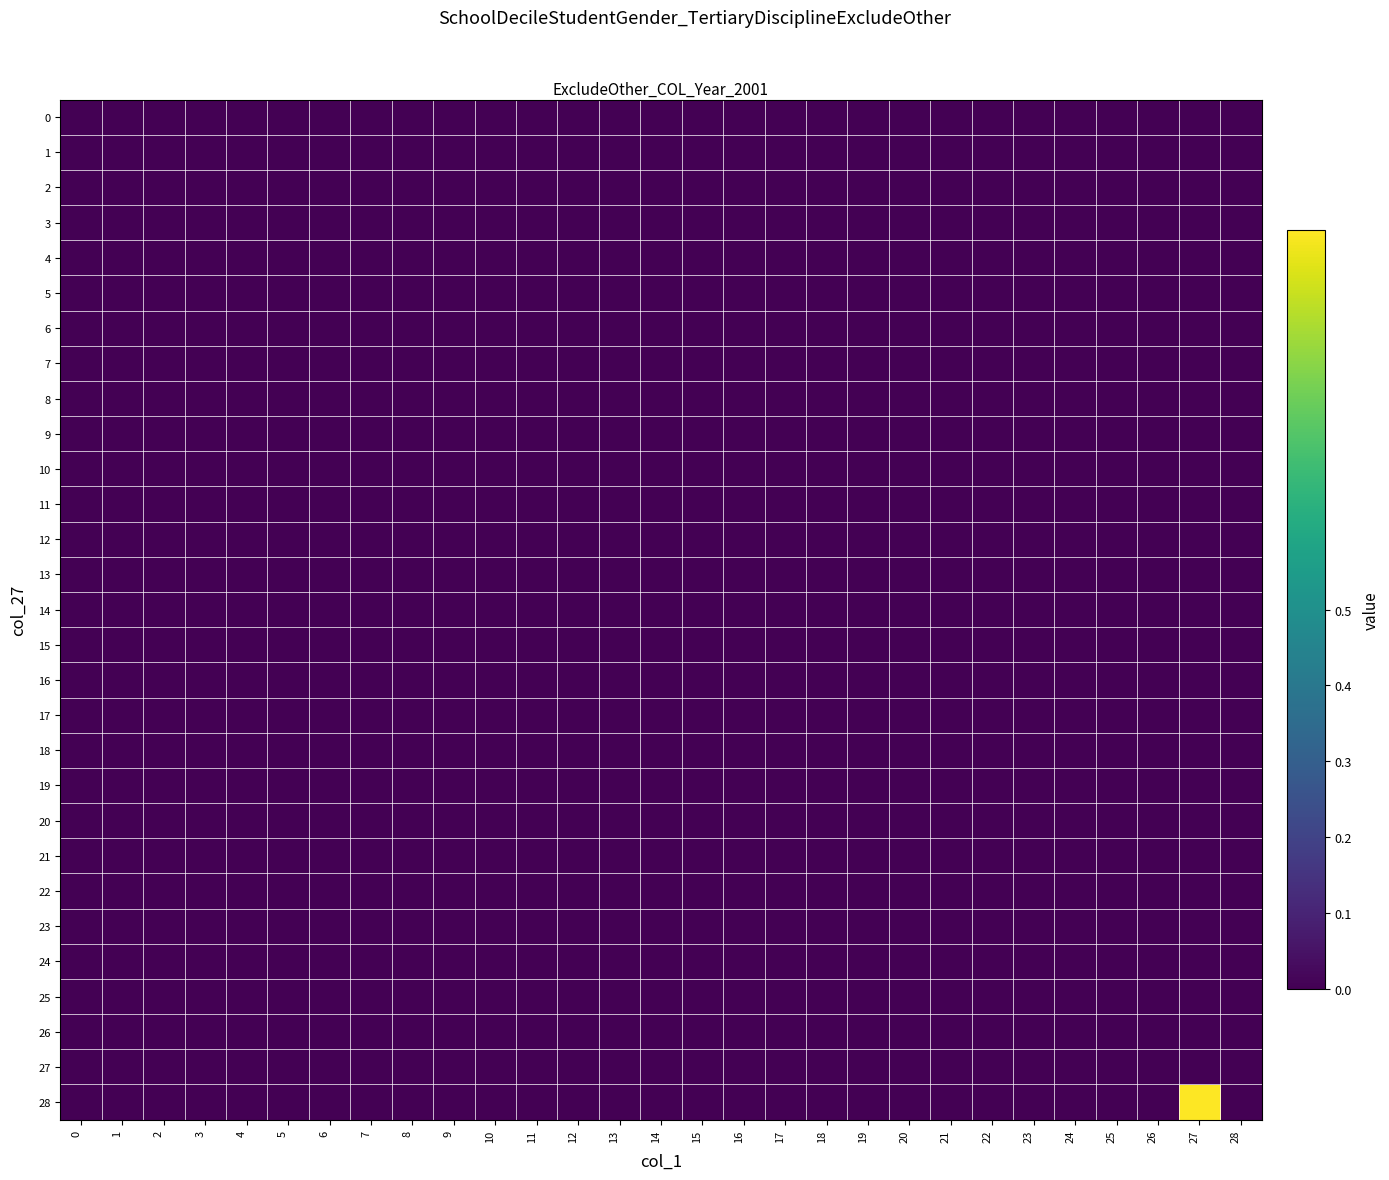

Reading left to right, transcribe all the data shown in this chart.

0: 0=0	1=0	2=0	3=0	4=0	5=0	6=0	7=0	8=0	9=0	10=0	11=0	12=0	13=0	14=0	15=0	16=0	17=0	18=0	19=0	20=0	21=0	22=0	23=0	24=0	25=0	26=0	27=0	28=0
1: 0=0	1=0	2=0	3=0	4=0	5=0	6=0	7=0	8=0	9=0	10=0	11=0	12=0	13=0	14=0	15=0	16=0	17=0	18=0	19=0	20=0	21=0	22=0	23=0	24=0	25=0	26=0	27=0	28=0
2: 0=0	1=0	2=0	3=0	4=0	5=0	6=0	7=0	8=0	9=0	10=0	11=0	12=0	13=0	14=0	15=0	16=0	17=0	18=0	19=0	20=0	21=0	22=0	23=0	24=0	25=0	26=0	27=0	28=0
3: 0=0	1=0	2=0	3=0	4=0	5=0	6=0	7=0	8=0	9=0	10=0	11=0	12=0	13=0	14=0	15=0	16=0	17=0	18=0	19=0	20=0	21=0	22=0	23=0	24=0	25=0	26=0	27=0	28=0
4: 0=0	1=0	2=0	3=0	4=0	5=0	6=0	7=0	8=0	9=0	10=0	11=0	12=0	13=0	14=0	15=0	16=0	17=0	18=0	19=0	20=0	21=0	22=0	23=0	24=0	25=0	26=0	27=0	28=0
5: 0=0	1=0	2=0	3=0	4=0	5=0	6=0	7=0	8=0	9=0	10=0	11=0	12=0	13=0	14=0	15=0	16=0	17=0	18=0	19=0	20=0	21=0	22=0	23=0	24=0	25=0	26=0	27=0	28=0
6: 0=0	1=0	2=0	3=0	4=0	5=0	6=0	7=0	8=0	9=0	10=0	11=0	12=0	13=0	14=0	15=0	16=0	17=0	18=0	19=0	20=0	21=0	22=0	23=0	24=0	25=0	26=0	27=0	28=0
7: 0=0	1=0	2=0	3=0	4=0	5=0	6=0	7=0	8=0	9=0	10=0	11=0	12=0	13=0	14=0	15=0	16=0	17=0	18=0	19=0	20=0	21=0	22=0	23=0	24=0	25=0	26=0	27=0	28=0
8: 0=0	1=0	2=0	3=0	4=0	5=0	6=0	7=0	8=0	9=0	10=0	11=0	12=0	13=0	14=0	15=0	16=0	17=0	18=0	19=0	20=0	21=0	22=0	23=0	24=0	25=0	26=0	27=0	28=0
9: 0=0	1=0	2=0	3=0	4=0	5=0	6=0	7=0	8=0	9=0	10=0	11=0	12=0	13=0	14=0	15=0	16=0	17=0	18=0	19=0	20=0	21=0	22=0	23=0	24=0	25=0	26=0	27=0	28=0
10: 0=0	1=0	2=0	3=0	4=0	5=0	6=0	7=0	8=0	9=0	10=0	11=0	12=0	13=0	14=0	15=0	16=0	17=0	18=0	19=0	20=0	21=0	22=0	23=0	24=0	25=0	26=0	27=0	28=0
11: 0=0	1=0	2=0	3=0	4=0	5=0	6=0	7=0	8=0	9=0	10=0	11=0	12=0	13=0	14=0	15=0	16=0	17=0	18=0	19=0	20=0	21=0	22=0	23=0	24=0	25=0	26=0	27=0	28=0
12: 0=0	1=0	2=0	3=0	4=0	5=0	6=0	7=0	8=0	9=0	10=0	11=0	12=0	13=0	14=0	15=0	16=0	17=0	18=0	19=0	20=0	21=0	22=0	23=0	24=0	25=0	26=0	27=0	28=0
13: 0=0	1=0	2=0	3=0	4=0	5=0	6=0	7=0	8=0	9=0	10=0	11=0	12=0	13=0	14=0	15=0	16=0	17=0	18=0	19=0	20=0	21=0	22=0	23=0	24=0	25=0	26=0	27=0	28=0
14: 0=0	1=0	2=0	3=0	4=0	5=0	6=0	7=0	8=0	9=0	10=0	11=0	12=0	13=0	14=0	15=0	16=0	17=0	18=0	19=0	20=0	21=0	22=0	23=0	24=0	25=0	26=0	27=0	28=0
15: 0=0	1=0	2=0	3=0	4=0	5=0	6=0	7=0	8=0	9=0	10=0	11=0	12=0	13=0	14=0	15=0	16=0	17=0	18=0	19=0	20=0	21=0	22=0	23=0	24=0	25=0	26=0	27=0	28=0
16: 0=0	1=0	2=0	3=0	4=0	5=0	6=0	7=0	8=0	9=0	10=0	11=0	12=0	13=0	14=0	15=0	16=0	17=0	18=0	19=0	20=0	21=0	22=0	23=0	24=0	25=0	26=0	27=0	28=0
17: 0=0	1=0	2=0	3=0	4=0	5=0	6=0	7=0	8=0	9=0	10=0	11=0	12=0	13=0	14=0	15=0	16=0	17=0	18=0	19=0	20=0	21=0	22=0	23=0	24=0	25=0	26=0	27=0	28=0
18: 0=0	1=0	2=0	3=0	4=0	5=0	6=0	7=0	8=0	9=0	10=0	11=0	12=0	13=0	14=0	15=0	16=0	17=0	18=0	19=0	20=0	21=0	22=0	23=0	24=0	25=0	26=0	27=0	28=0
19: 0=0	1=0	2=0	3=0	4=0	5=0	6=0	7=0	8=0	9=0	10=0	11=0	12=0	13=0	14=0	15=0	16=0	17=0	18=0	19=0	20=0	21=0	22=0	23=0	24=0	25=0	26=0	27=0	28=0
20: 0=0	1=0	2=0	3=0	4=0	5=0	6=0	7=0	8=0	9=0	10=0	11=0	12=0	13=0	14=0	15=0	16=0	17=0	18=0	19=0	20=0	21=0	22=0	23=0	24=0	25=0	26=0	27=0	28=0
21: 0=0	1=0	2=0	3=0	4=0	5=0	6=0	7=0	8=0	9=0	10=0	11=0	12=0	13=0	14=0	15=0	16=0	17=0	18=0	19=0	20=0	21=0	22=0	23=0	24=0	25=0	26=0	27=0	28=0
22: 0=0	1=0	2=0	3=0	4=0	5=0	6=0	7=0	8=0	9=0	10=0	11=0	12=0	13=0	14=0	15=0	16=0	17=0	18=0	19=0	20=0	21=0	22=0	23=0	24=0	25=0	26=0	27=0	28=0
23: 0=0	1=0	2=0	3=0	4=0	5=0	6=0	7=0	8=0	9=0	10=0	11=0	12=0	13=0	14=0	15=0	16=0	17=0	18=0	19=0	20=0	21=0	22=0	23=0	24=0	25=0	26=0	27=0	28=0
24: 0=0	1=0	2=0	3=0	4=0	5=0	6=0	7=0	8=0	9=0	10=0	11=0	12=0	13=0	14=0	15=0	16=0	17=0	18=0	19=0	20=0	21=0	22=0	23=0	24=0	25=0	26=0	27=0	28=0
25: 0=0	1=0	2=0	3=0	4=0	5=0	6=0	7=0	8=0	9=0	10=0	11=0	12=0	13=0	14=0	15=0	16=0	17=0	18=0	19=0	20=0	21=0	22=0	23=0	24=0	25=0	26=0	27=0	28=0
26: 0=0	1=0	2=0	3=0	4=0	5=0	6=0	7=0	8=0	9=0	10=0	11=0	12=0	13=0	14=0	15=0	16=0	17=0	18=0	19=0	20=0	21=0	22=0	23=0	24=0	25=0	26=0	27=0	28=0
27: 0=0	1=0	2=0	3=0	4=0	5=0	6=0	7=0	8=0	9=0	10=0	11=0	12=0	13=0	14=0	15=0	16=0	17=0	18=0	19=0	20=0	21=0	22=0	23=0	24=0	25=0	26=0	27=0	28=0
28: 0=0	1=0	2=0	3=0	4=0	5=0	6=0	7=0	8=0	9=0	10=0	11=0	12=0	13=0	14=0	15=0	16=0	17=0	18=0	19=0	20=0	21=0	22=0	23=0	24=0	25=0	26=0	27=1	28=0